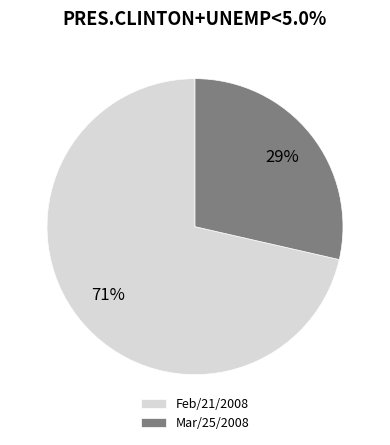

To the nearest percent, what portion does Mar/25/2008 represent?

29%